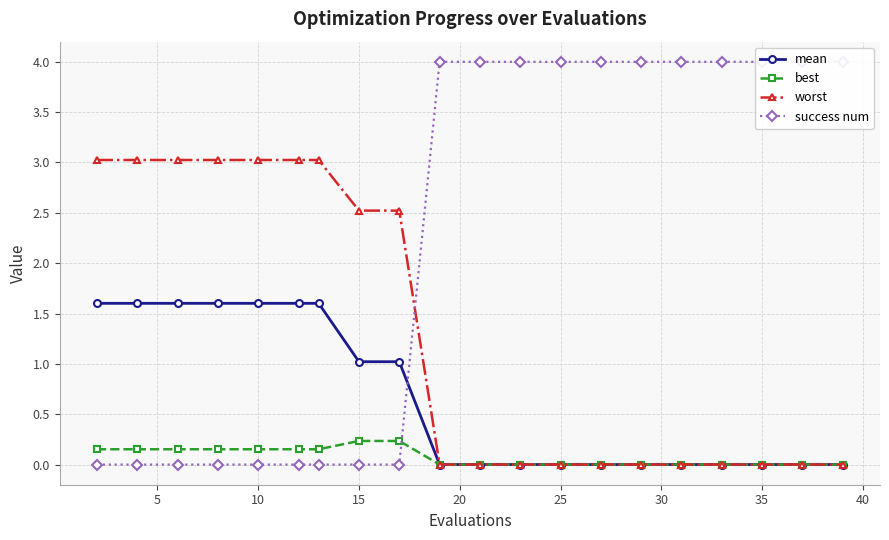

Reading left to right, transcribe all the data shown in this chart.

mean: 1.6	1.6	1.6	1.6	1.6	1.6	1.6	1.0	1.0	0.0	0.0	0.0	0.0	0.0	0.0	0.0	0.0	0.0	0.0	0.0
best: 0.2	0.2	0.2	0.2	0.2	0.2	0.2	0.2	0.2	0.0	0.0	0.0	0.0	0.0	0.0	0.0	0.0	0.0	0.0	0.0
worst: 3.0	3.0	3.0	3.0	3.0	3.0	3.0	2.5	2.5	0.0	0.0	0.0	0.0	0.0	0.0	0.0	0.0	0.0	0.0	0.0
success num: 0.0	0.0	0.0	0.0	0.0	0.0	0.0	0.0	0.0	4.0	4.0	4.0	4.0	4.0	4.0	4.0	4.0	4.0	4.0	4.0